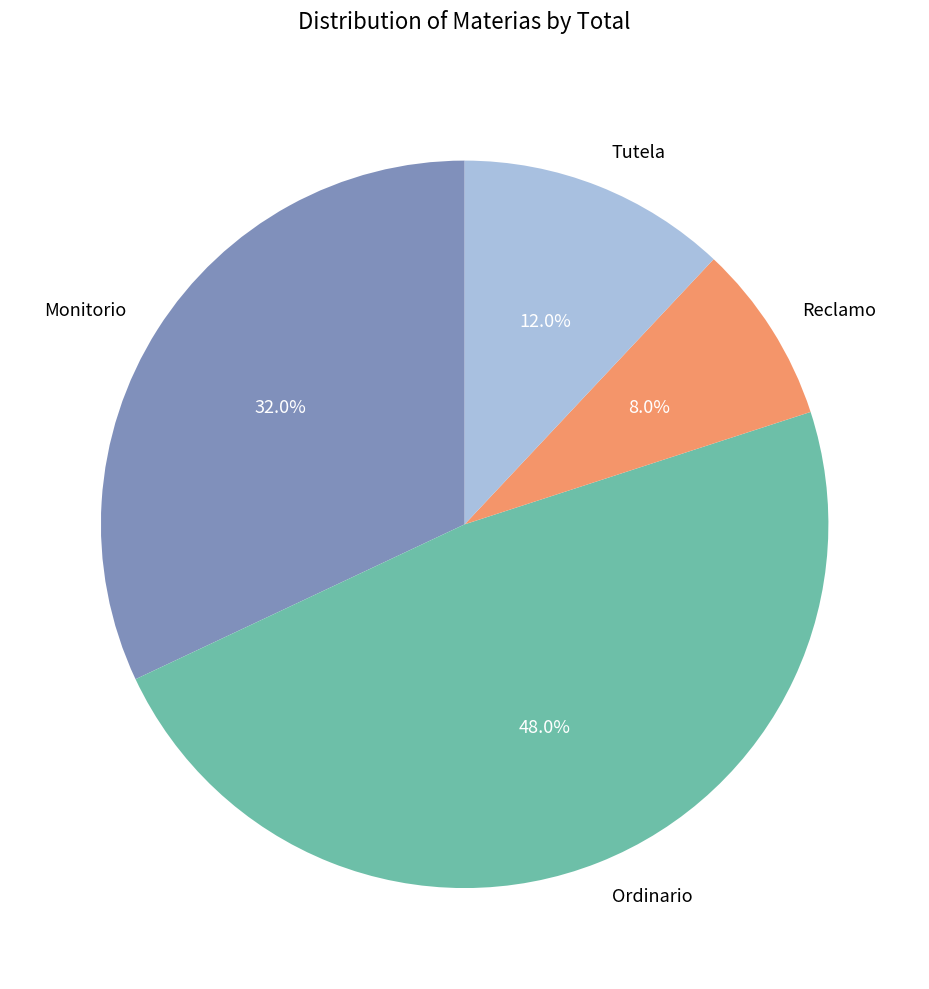

True or false: Reclamo accounts for 8% of the total.

True